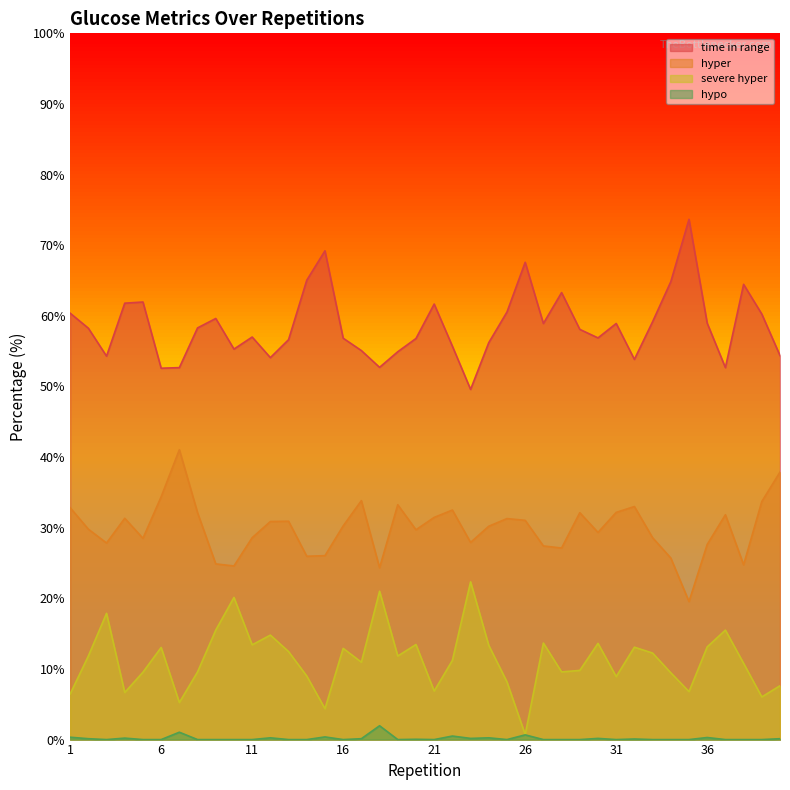

Which series changed the most between 4 and 25?

severe hyper